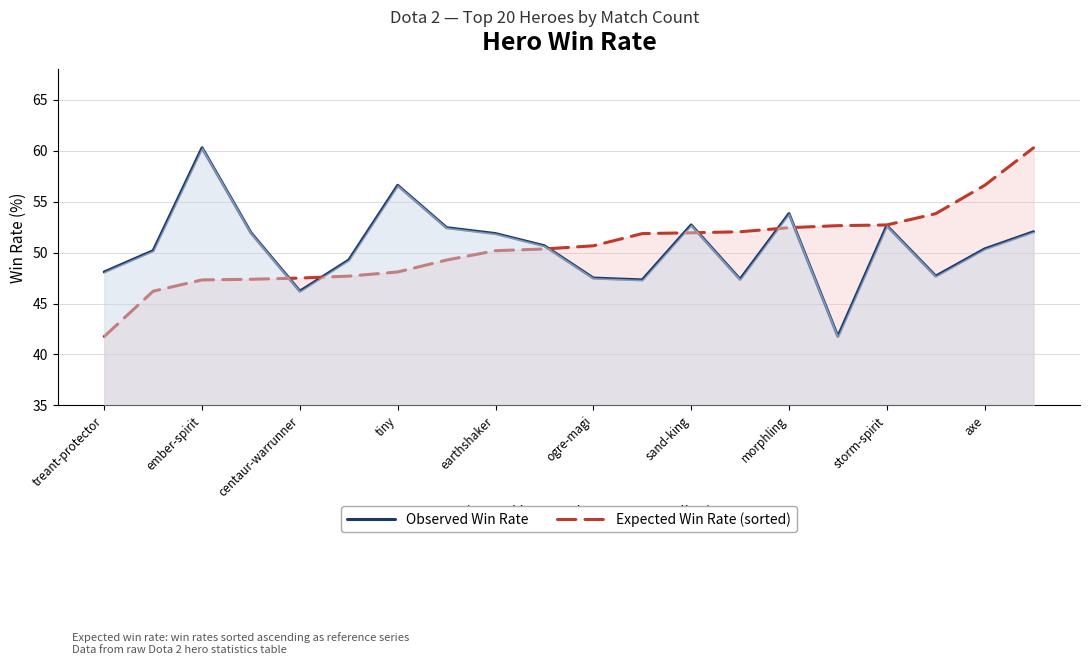

How many lines are shown in the chart?

2